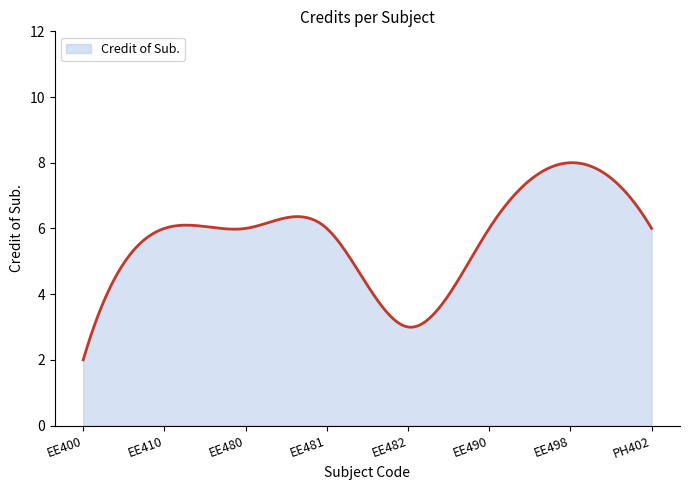

What is the greatest value displayed?

8.0